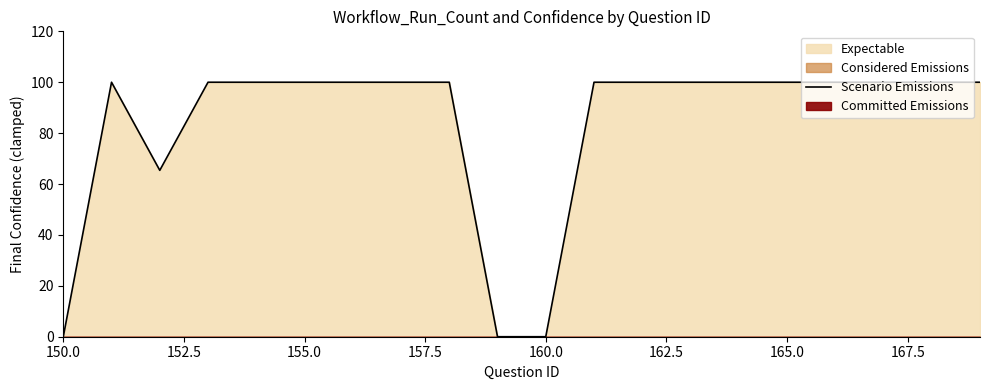

Reading left to right, extract all data points from this chart.

0.0	100.0	65.4	100.0	100.0	100.0	100.0	100.0	100.0	0.0	0.0	100.0	100.0	100.0	100.0	100.0	100.0	100.0	100.0	100.0